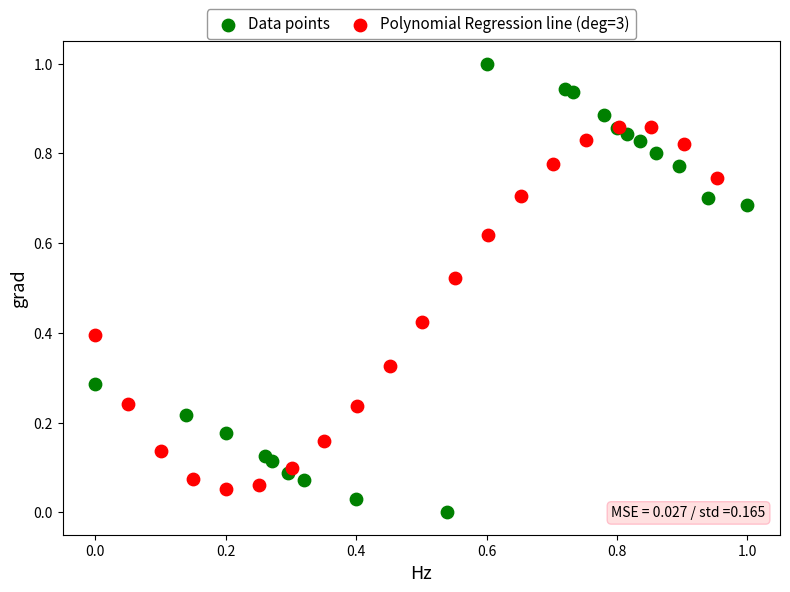

Which series has the widest spread of Y values?

Data points